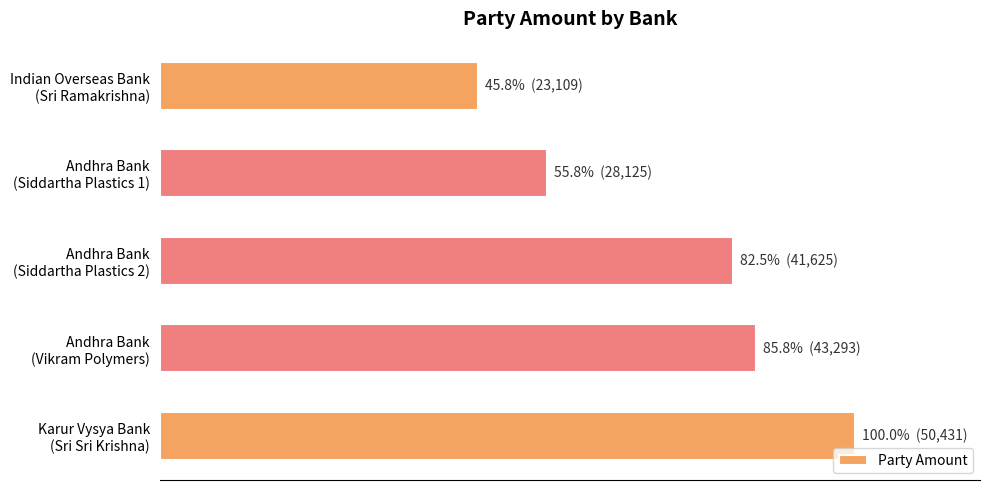

What is the difference between the maximum and minimum values?

27322